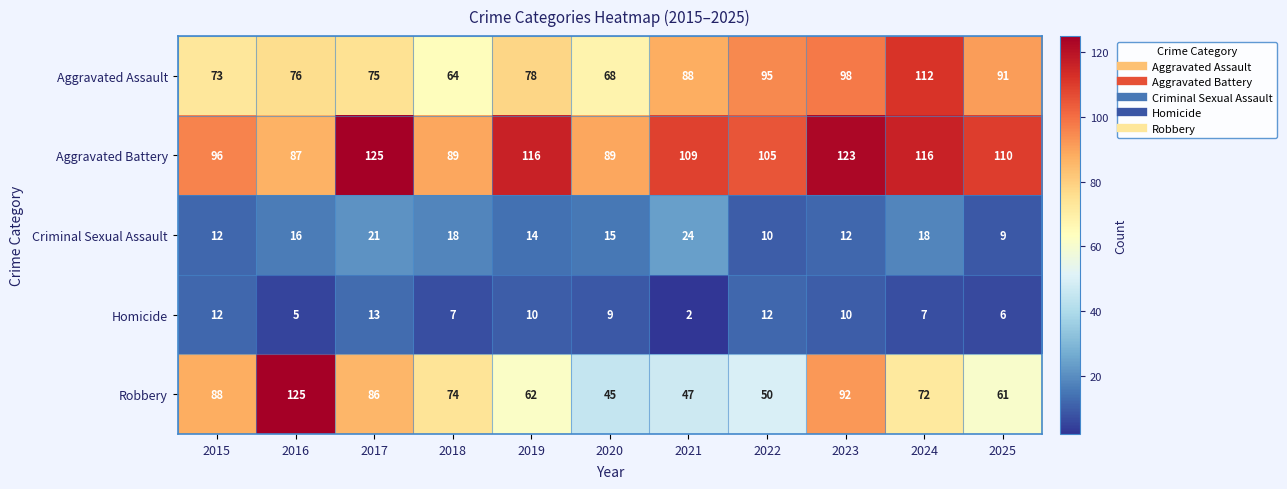

Where does the Homicide series first go above 9?

2015